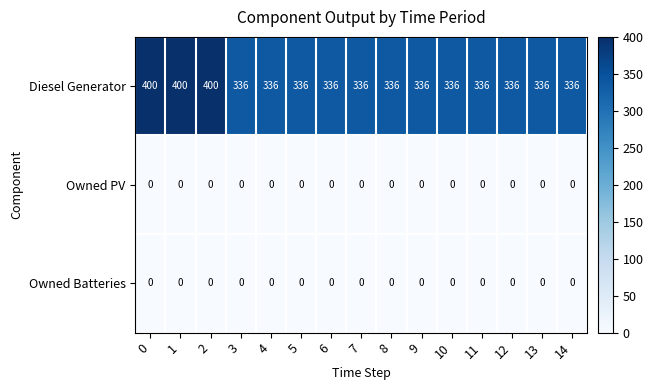

The Owned Batteries series shows 0 at 7. True or false?

True